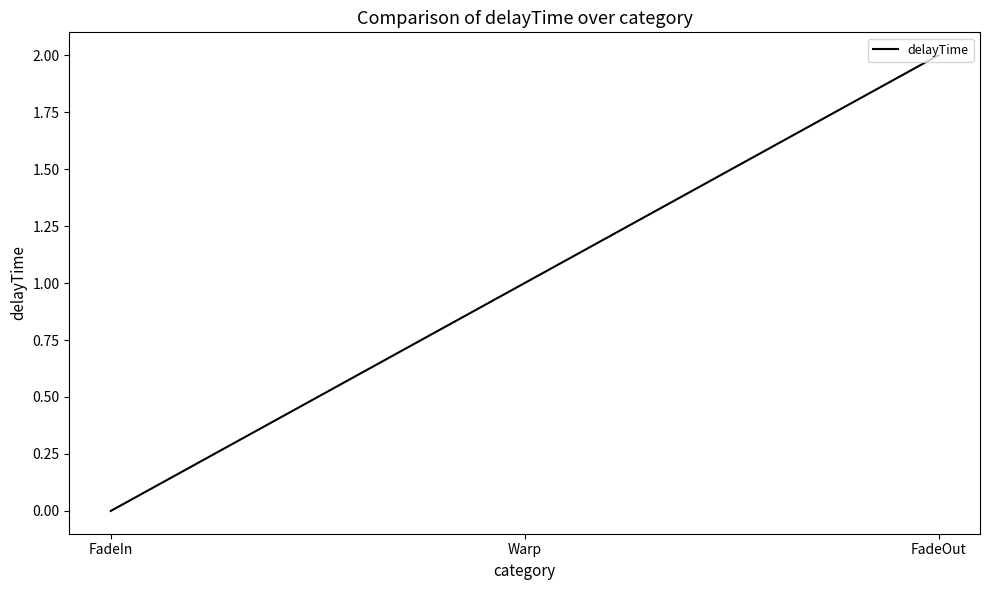

What is the average value?

1